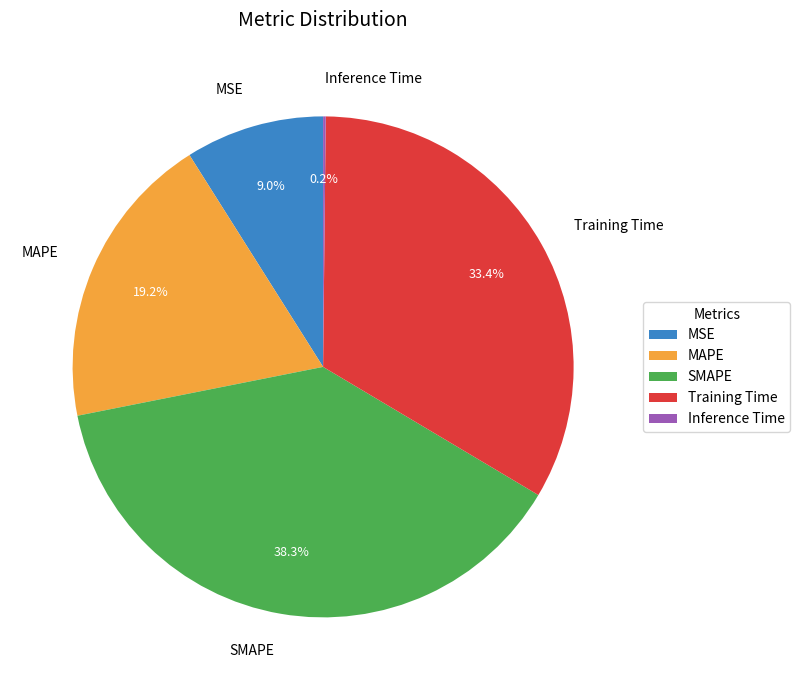

Is it true that MAPE is 28% of the pie?

False